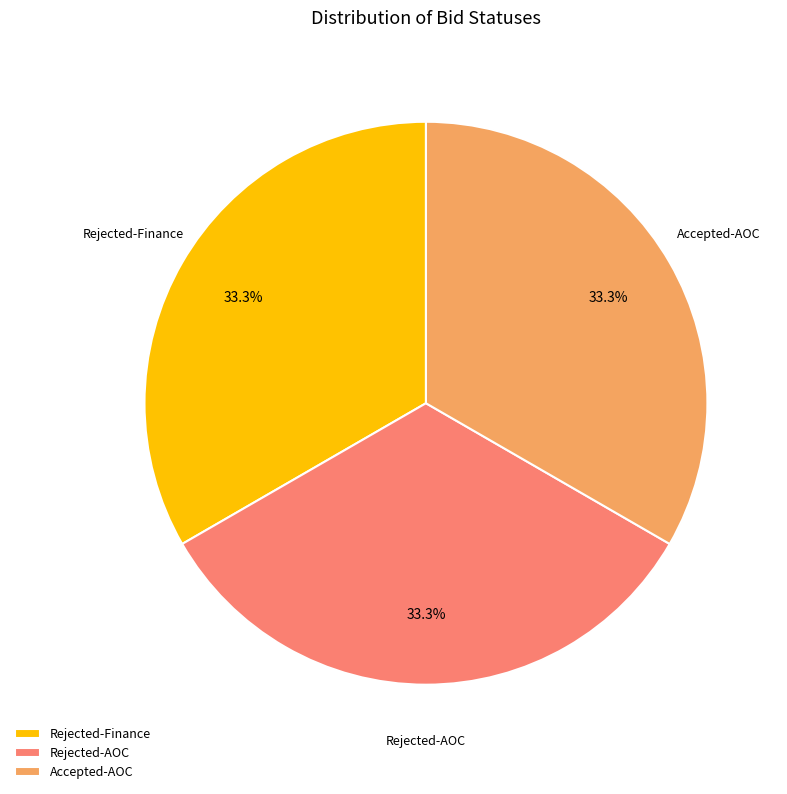

Approximately how many times larger is the value at Rejected-Finance compared to Rejected-AOC?

1.0